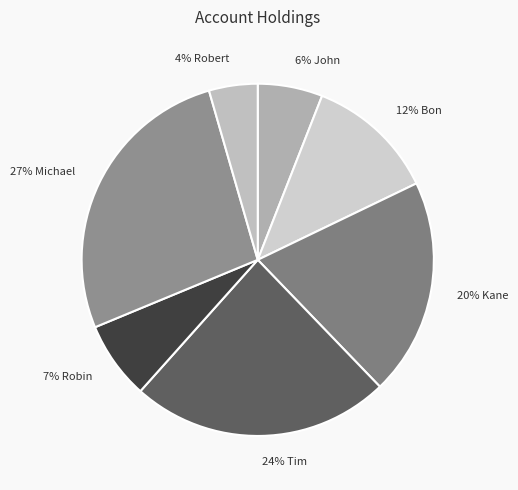

How many slices are in this pie chart?

7